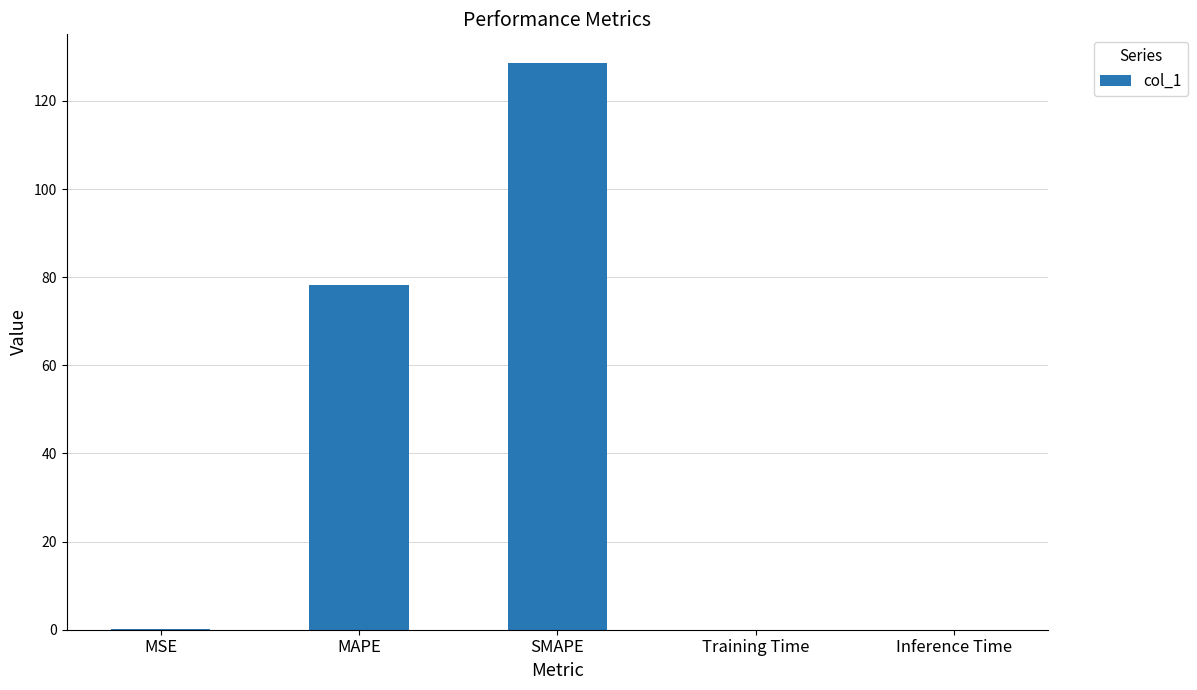

True or false: the data shows 78.3 at MAPE.

True